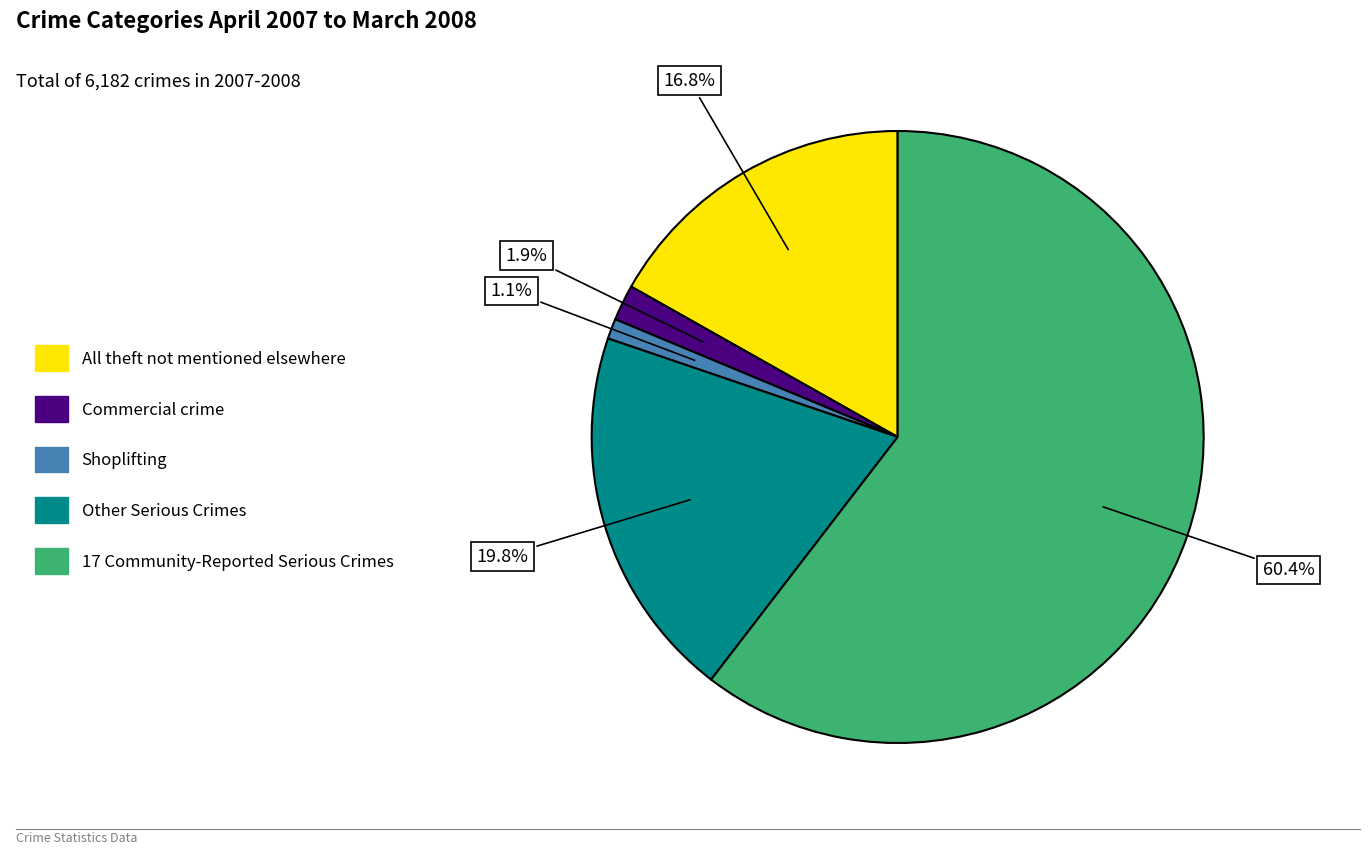

What is the smallest slice in the pie chart?

Shoplifting